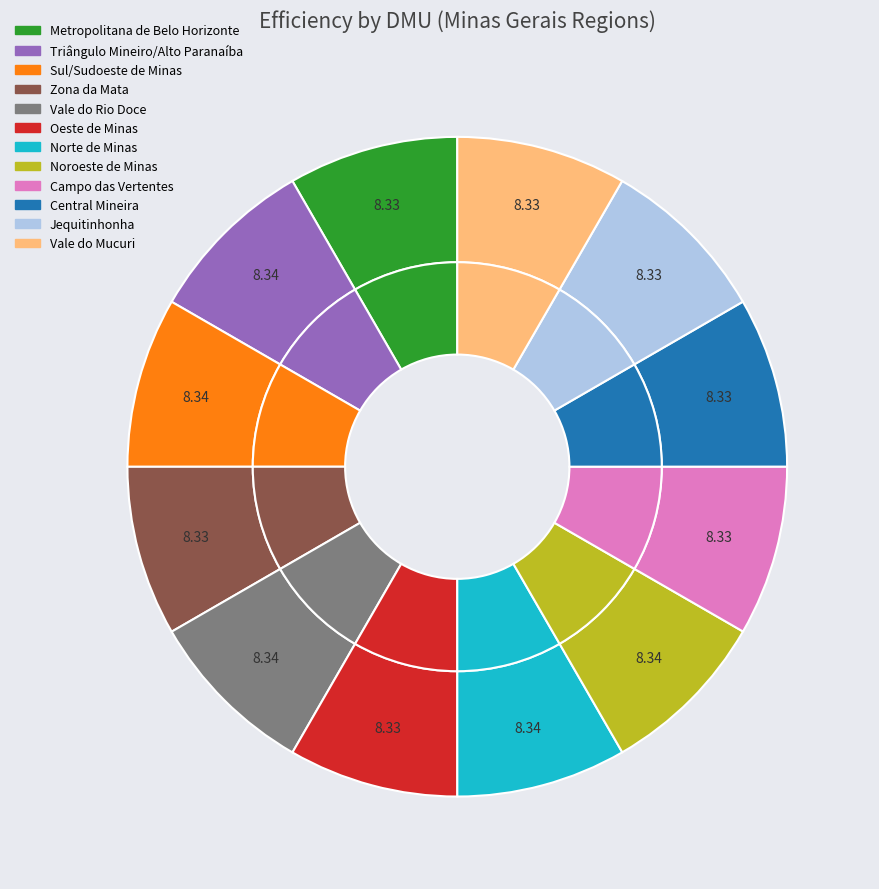

Does any single category account for the majority?

No